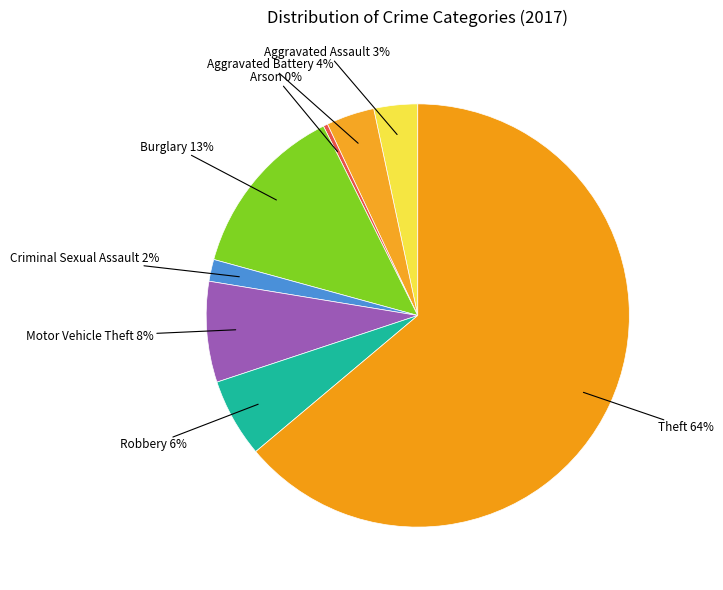

Is Theft the majority of the pie?

Yes